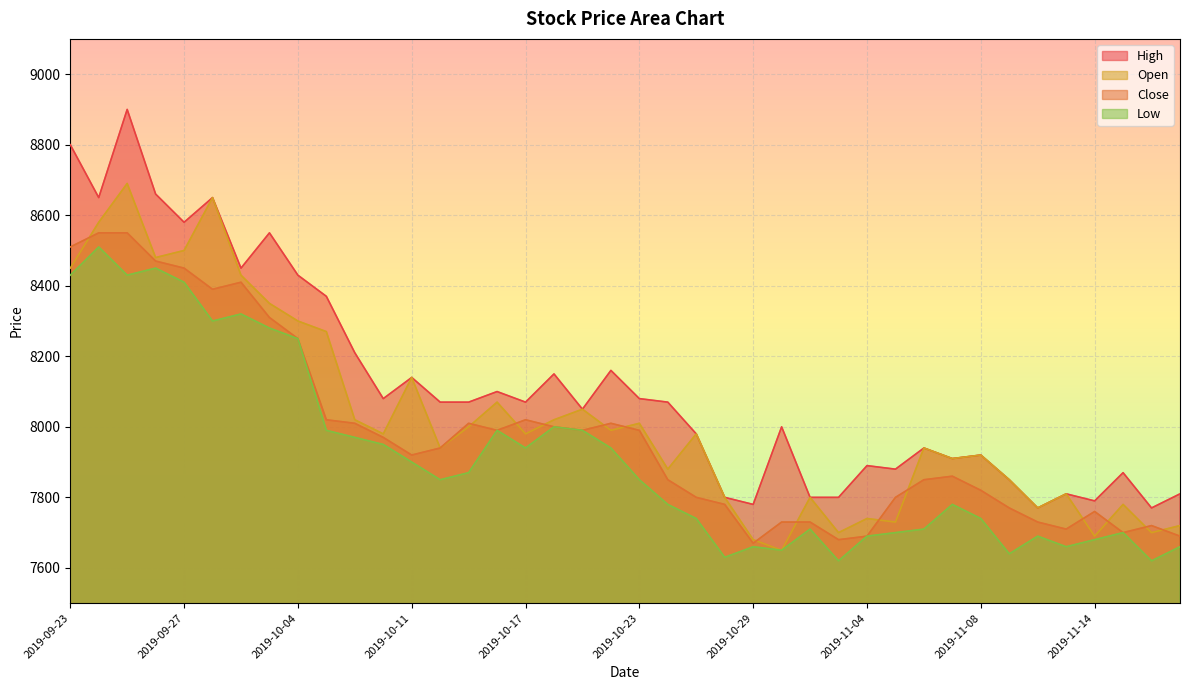

What is the total value across all series at 2019-11-19?

30880